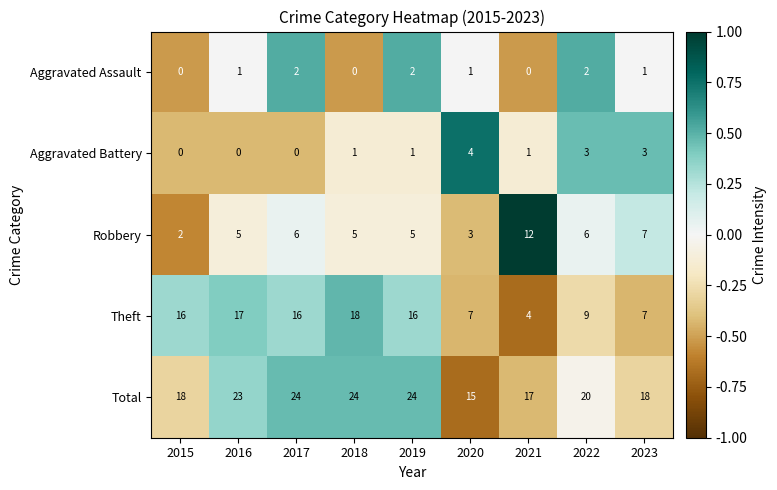

Which series has the largest total across all categories?

Total